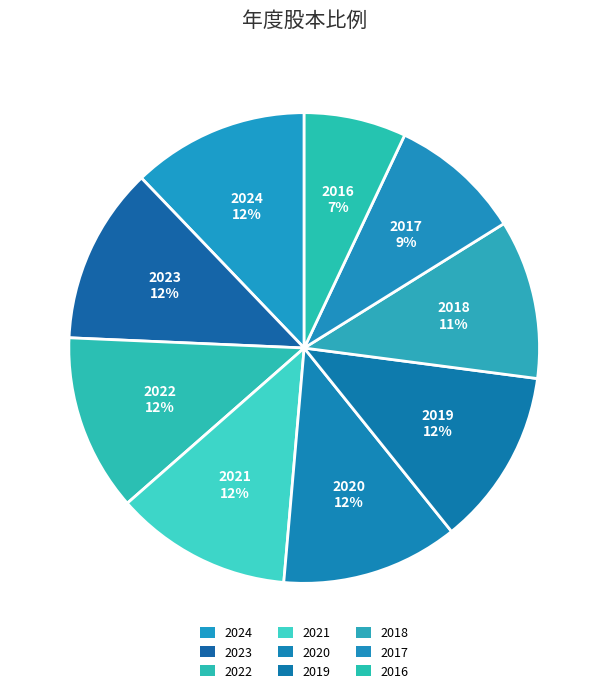

Rank the categories by value from highest to lowest.

2024, 2023, 2022, 2021, 2020, 2019, 2018, 2017, 2016